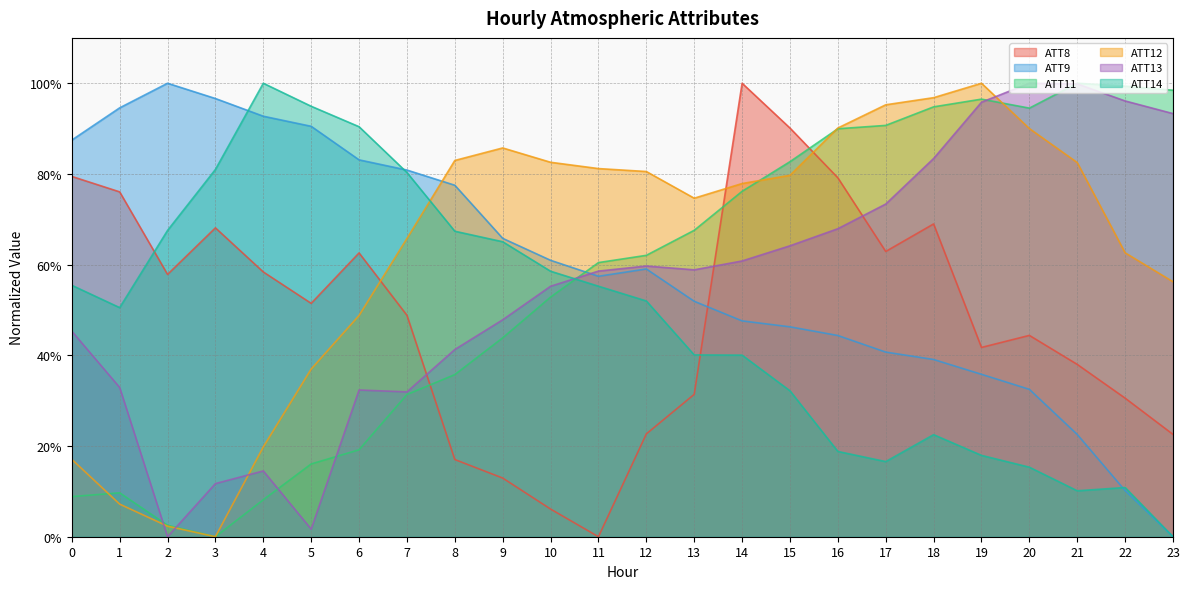

Between 22 and 6, which is larger?

6